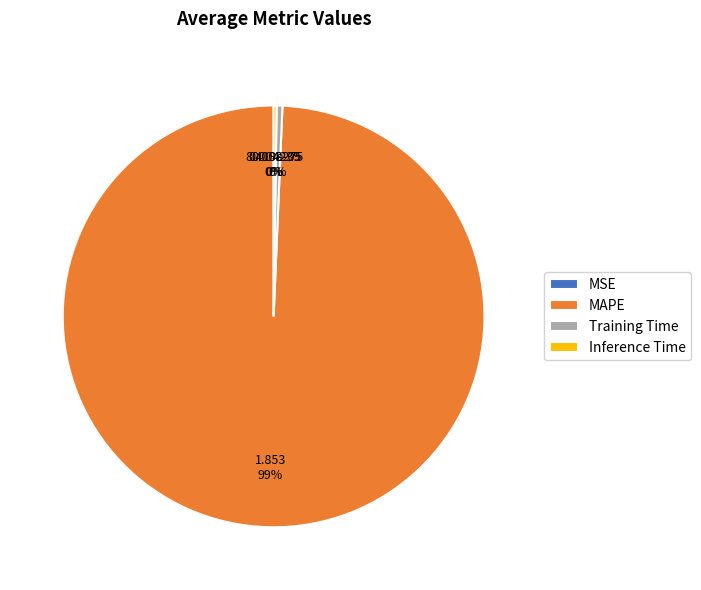

True or false: Training Time accounts for 0% of the total.

True